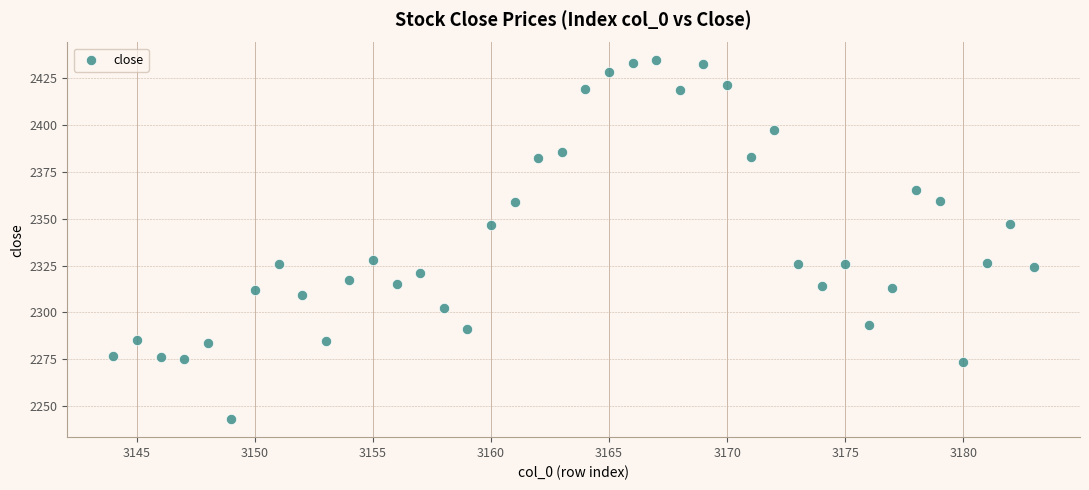

What is the range of Y values (max minus min)?

191.5